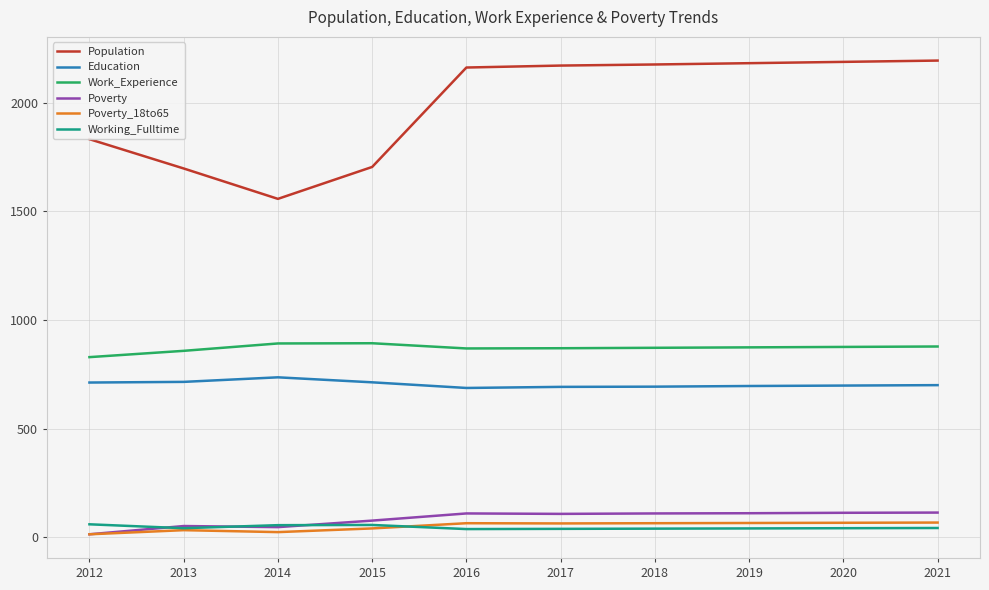

What are all the series names shown in the legend?

Population, Education, Work_Experience, Poverty, Poverty_18to65, Working_Fulltime